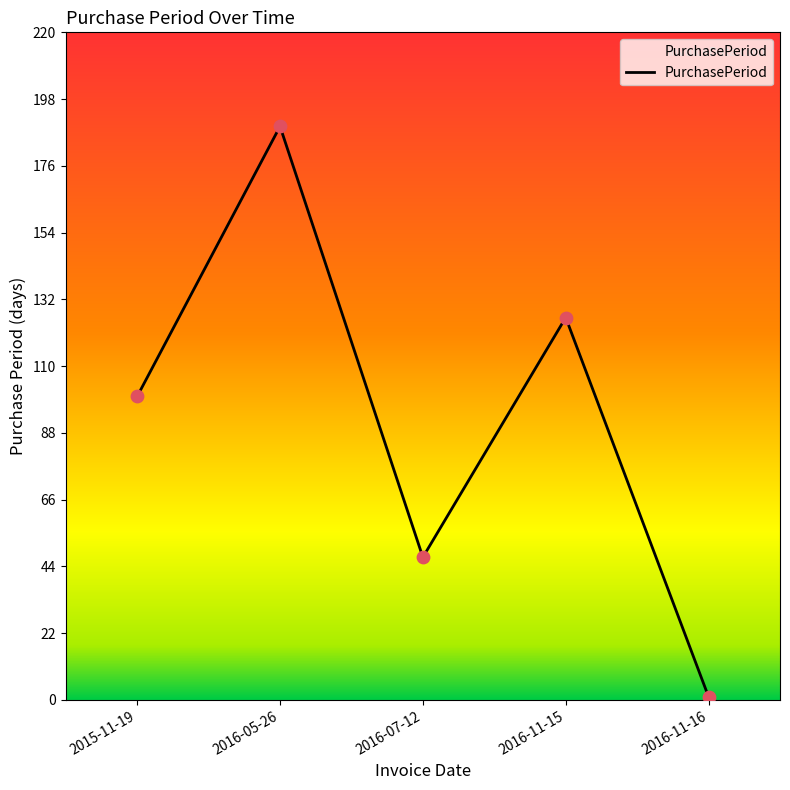

Approximately how many times larger is the value at 2015-11-19 compared to 2016-11-16?

100.0